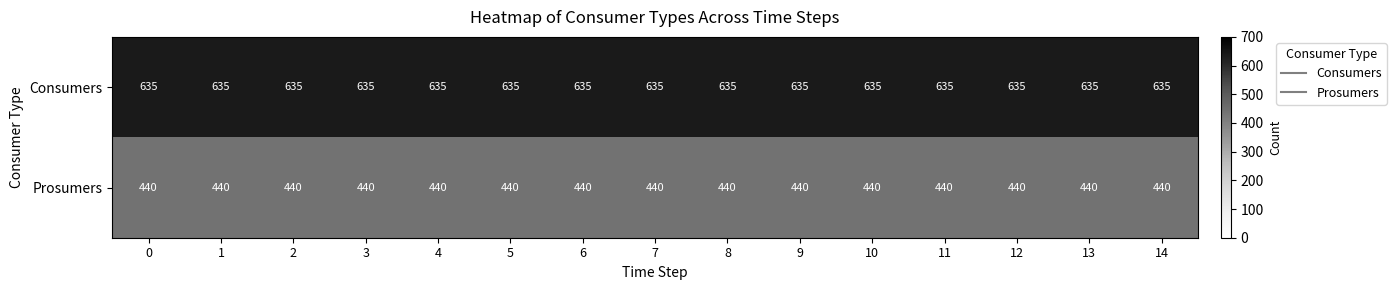

What is the average value of the Prosumers series?

440